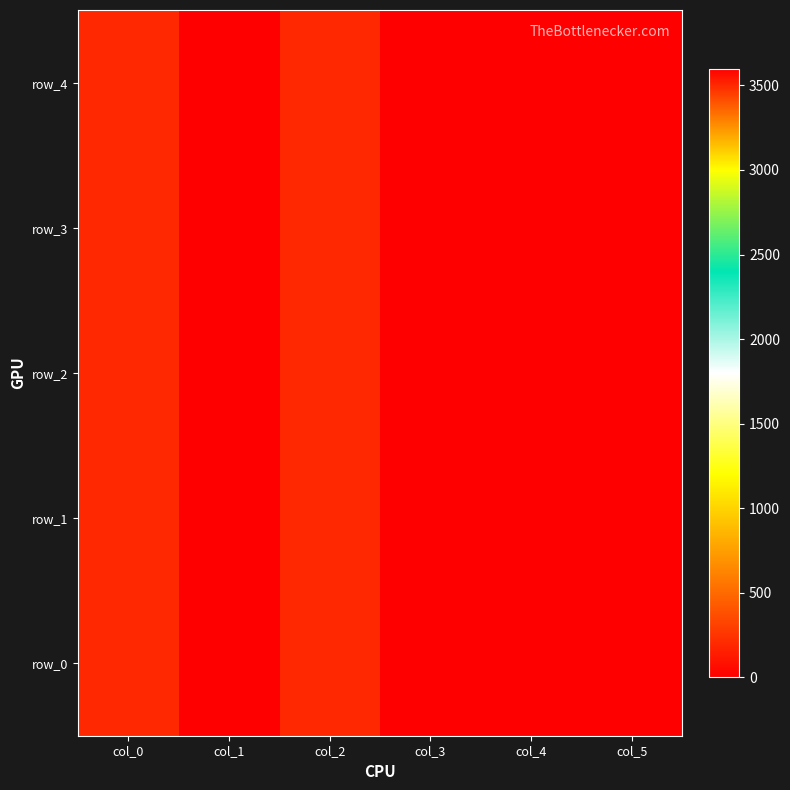

Which series has the largest range (max minus min)?

row_0